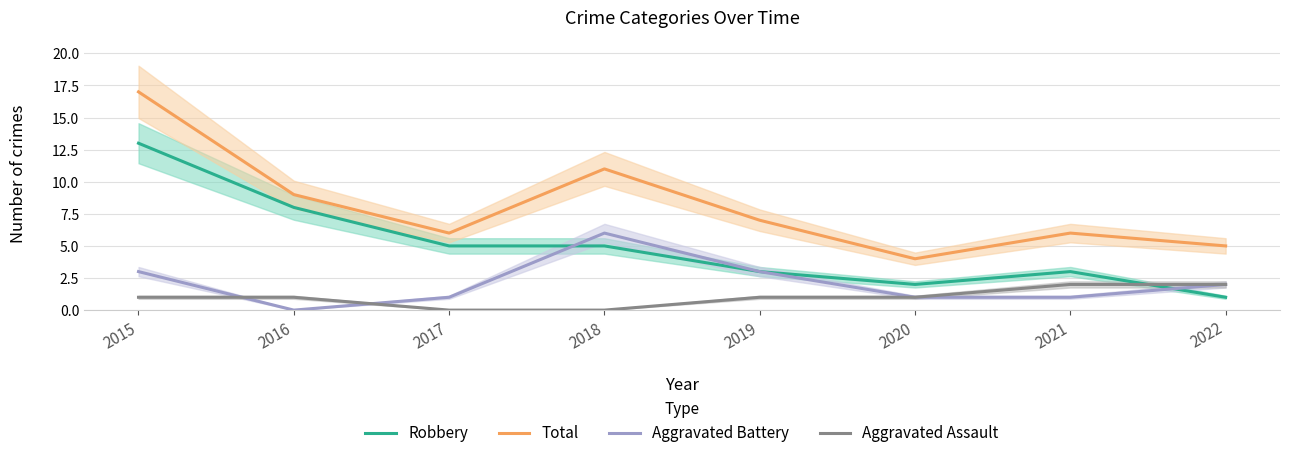

Does the chart have visible grid lines?

Yes